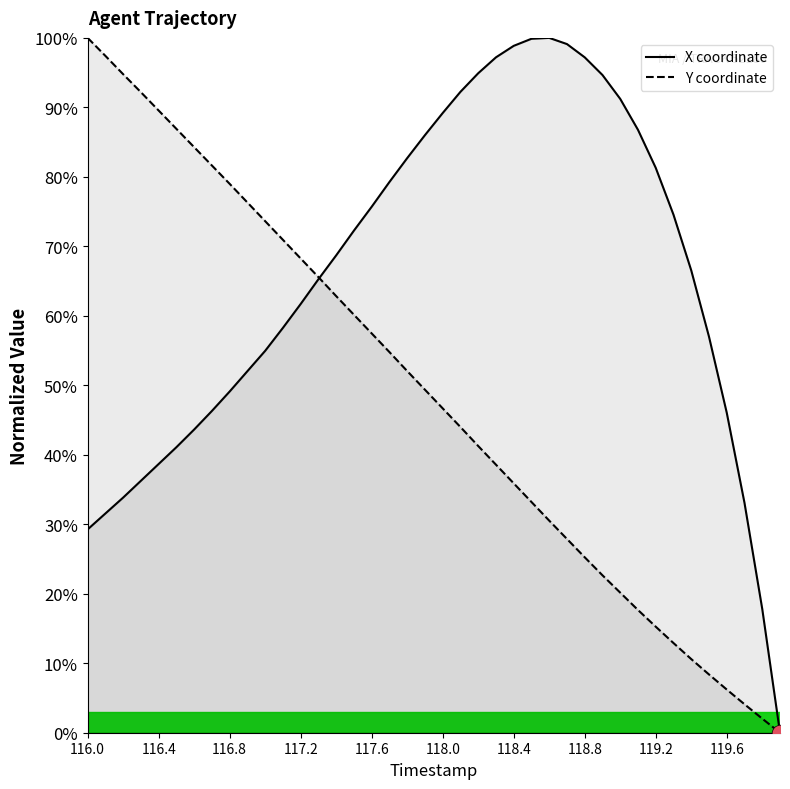

What is the difference between the Y coordinate values at 118.8 and 117.2?

10.6